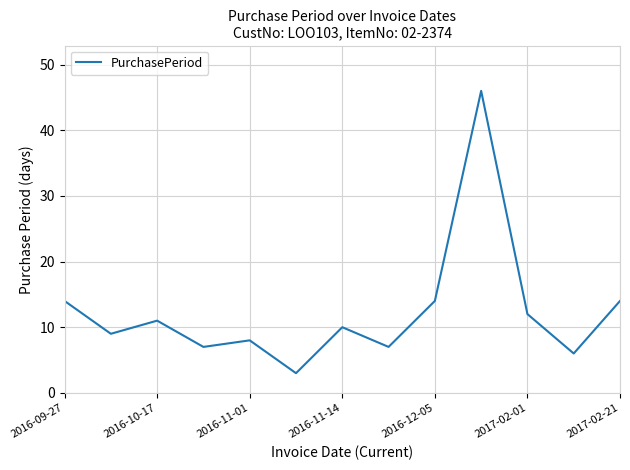

What is the difference between the maximum and minimum values?

43